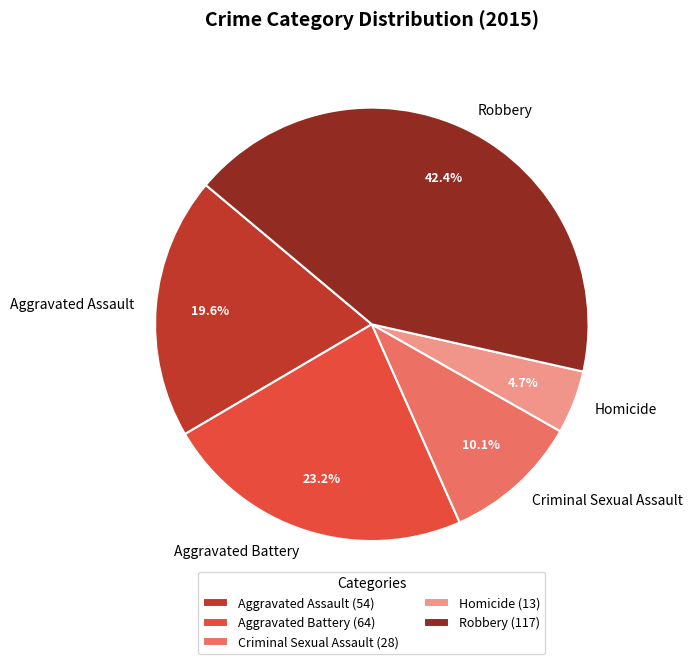

To the nearest percent, what portion does Criminal Sexual Assault represent?

10%